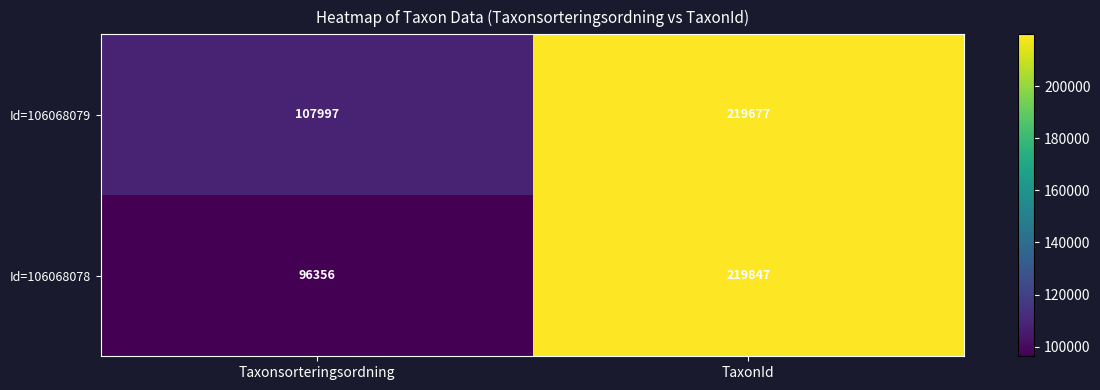

Is it true that Id=106068079 equals 107997 at Taxonsorteringsordning?

True